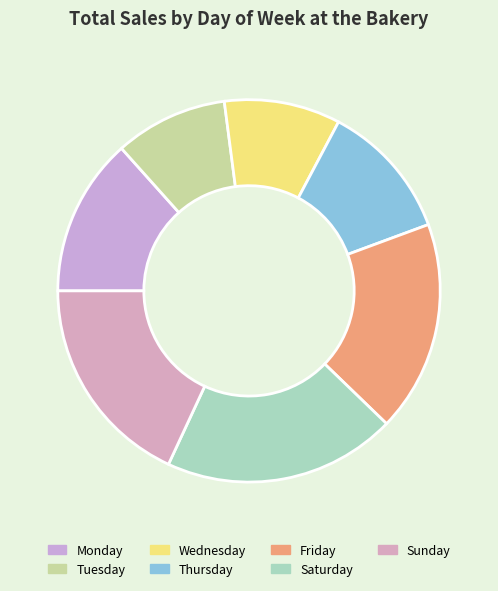

What percentage do Wednesday and Thursday together represent?

21.4%